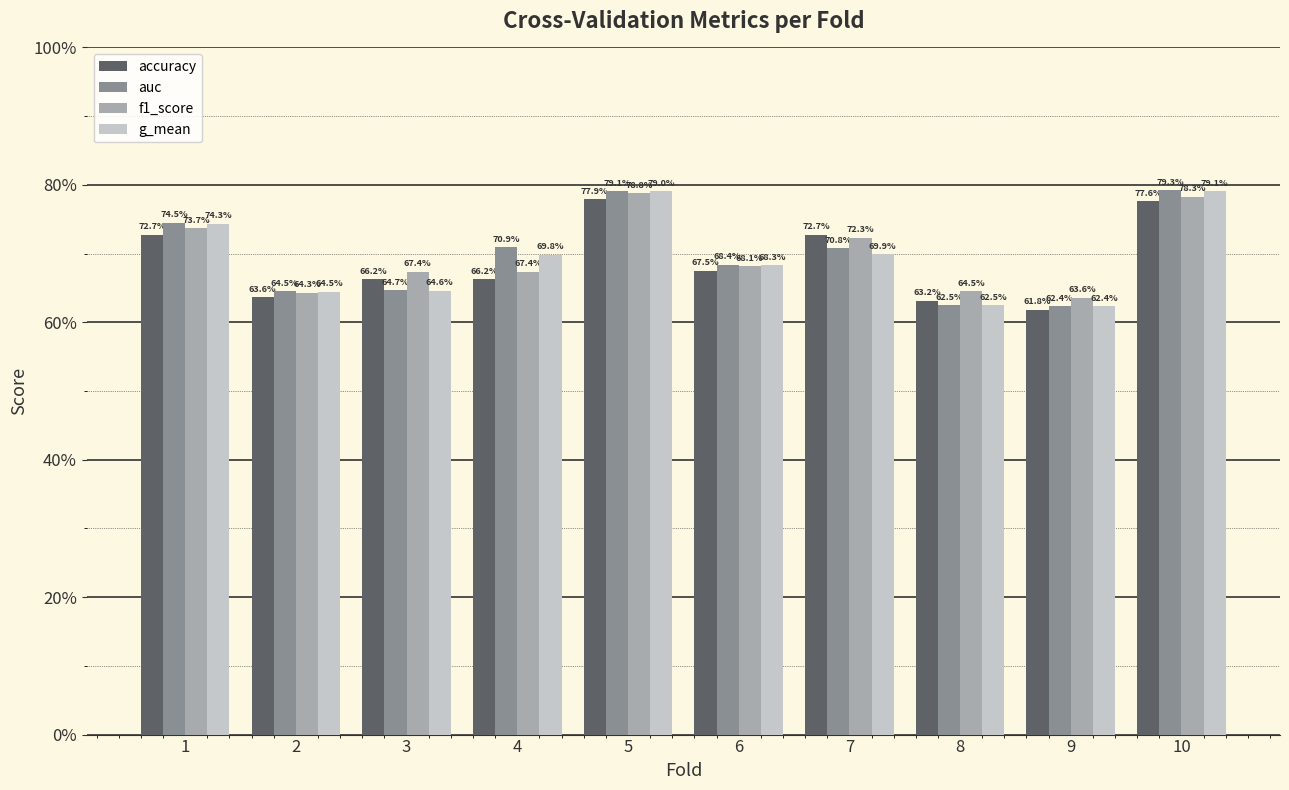

Rank the series at 4 from highest to lowest value.

auc, g_mean, f1_score, accuracy